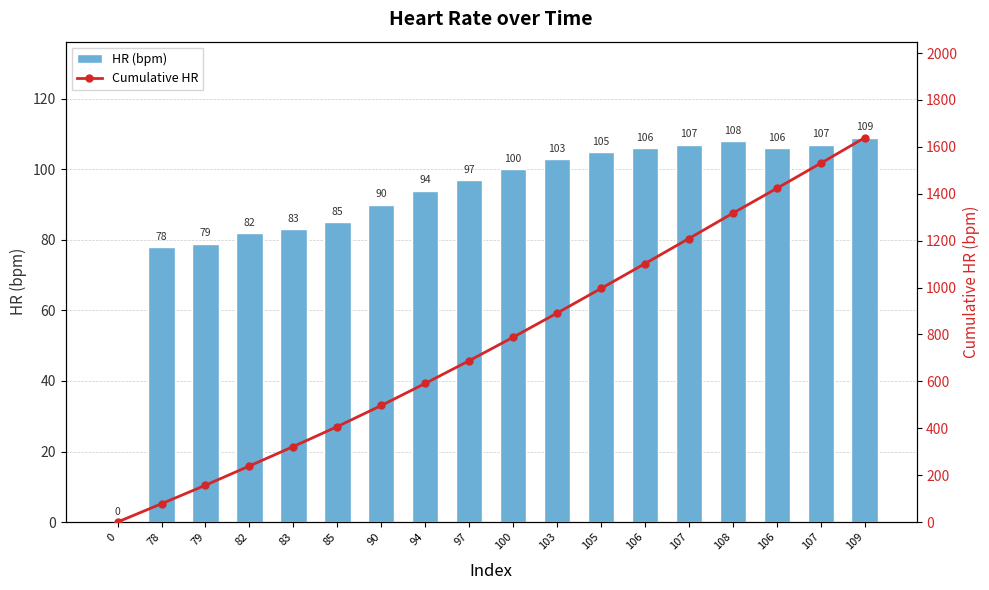

What is the total value across all series at 78?

156